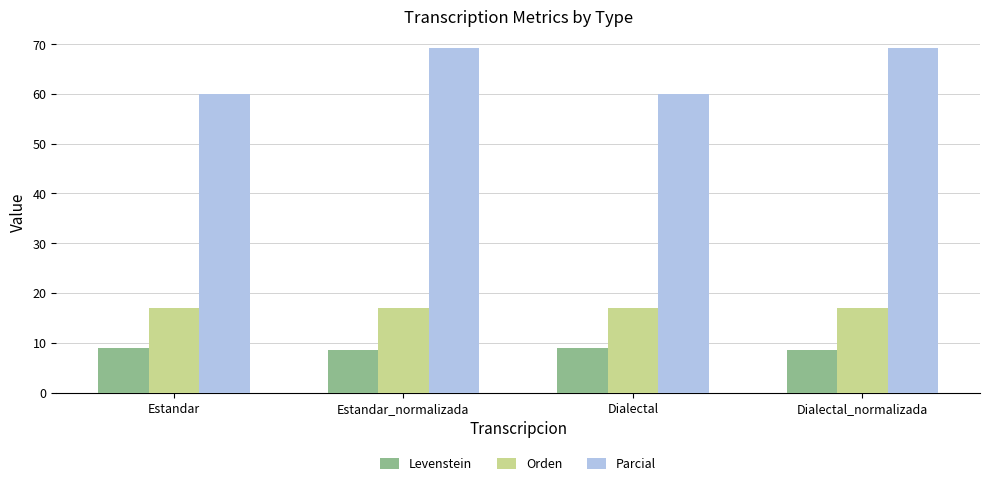

Which series changed the most between Dialectal and Dialectal_normalizada?

Parcial